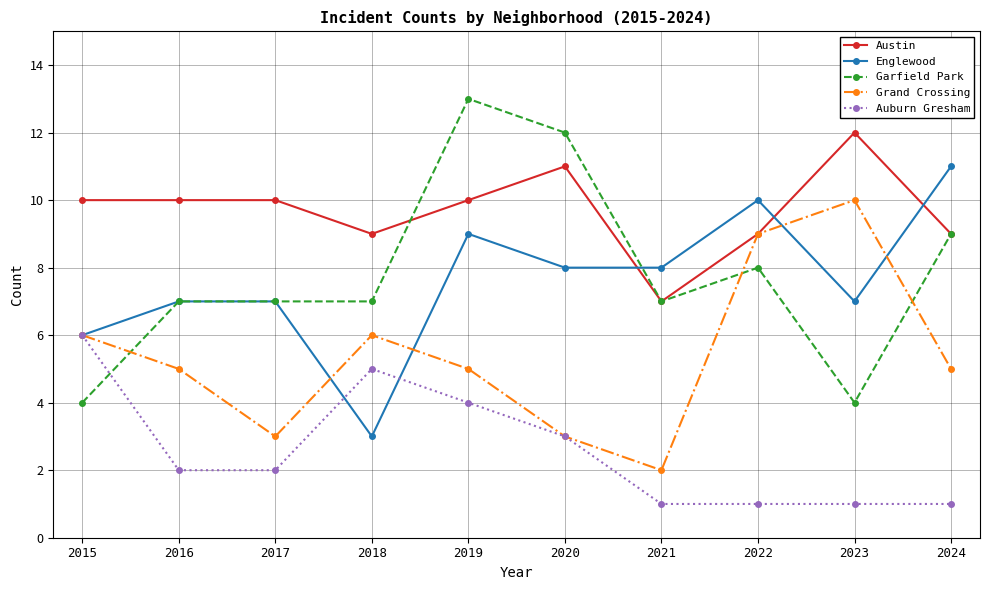

Which series has the largest total across all categories?

Austin